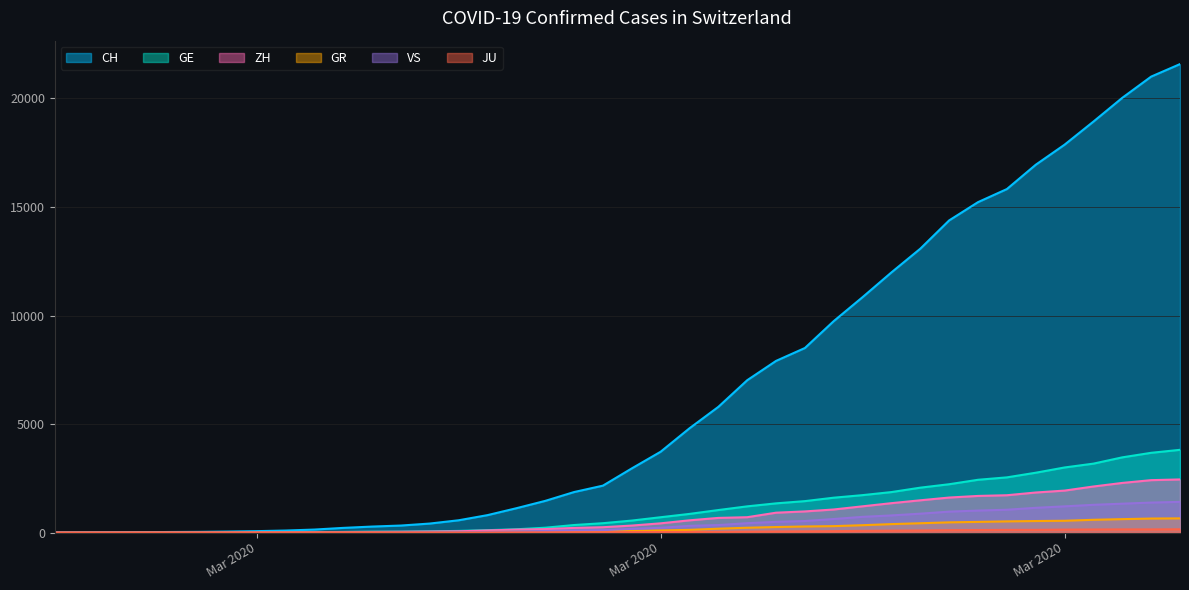

What is the label of the 9th point from the left?

2020-03-04